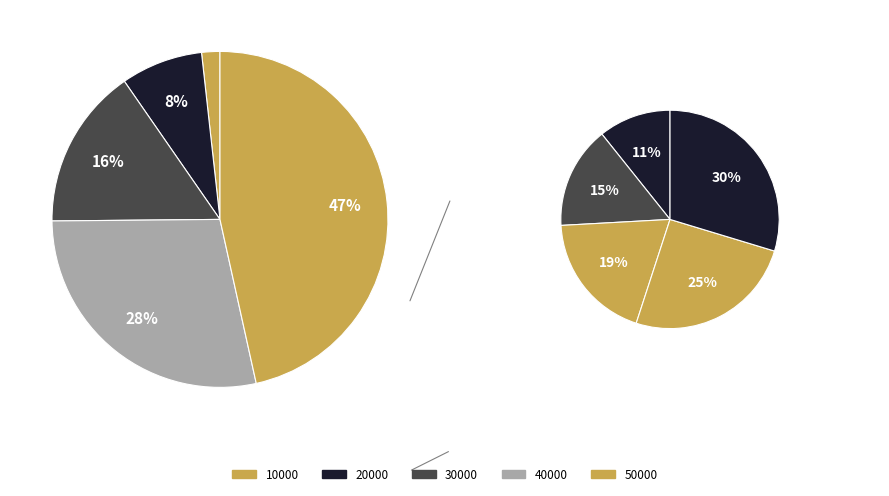

How many segments does this pie chart have?

10